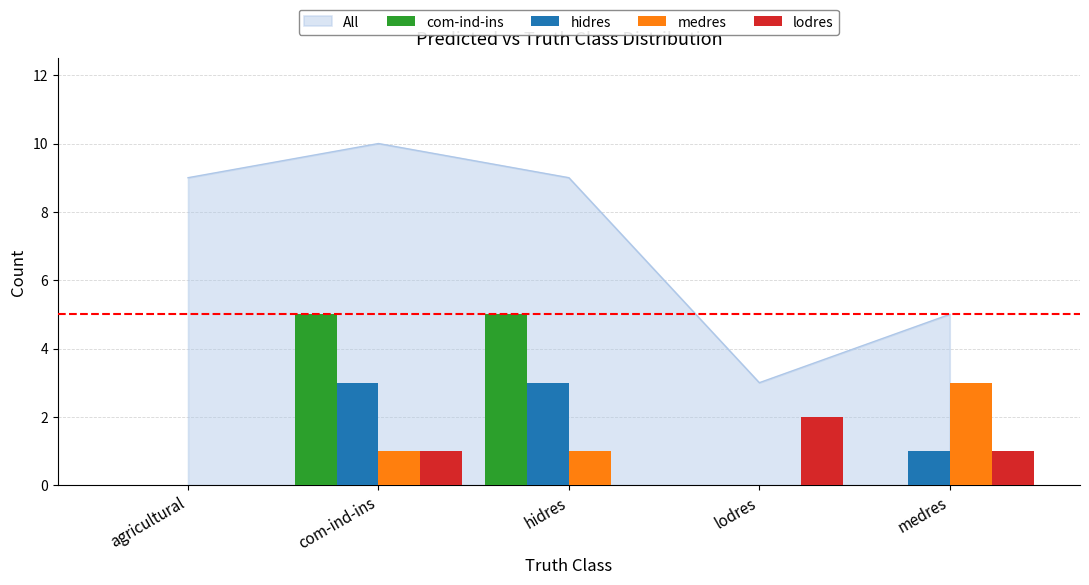

List the series in order of their peak value, lowest first.

lodres, hidres, medres, com-ind-ins